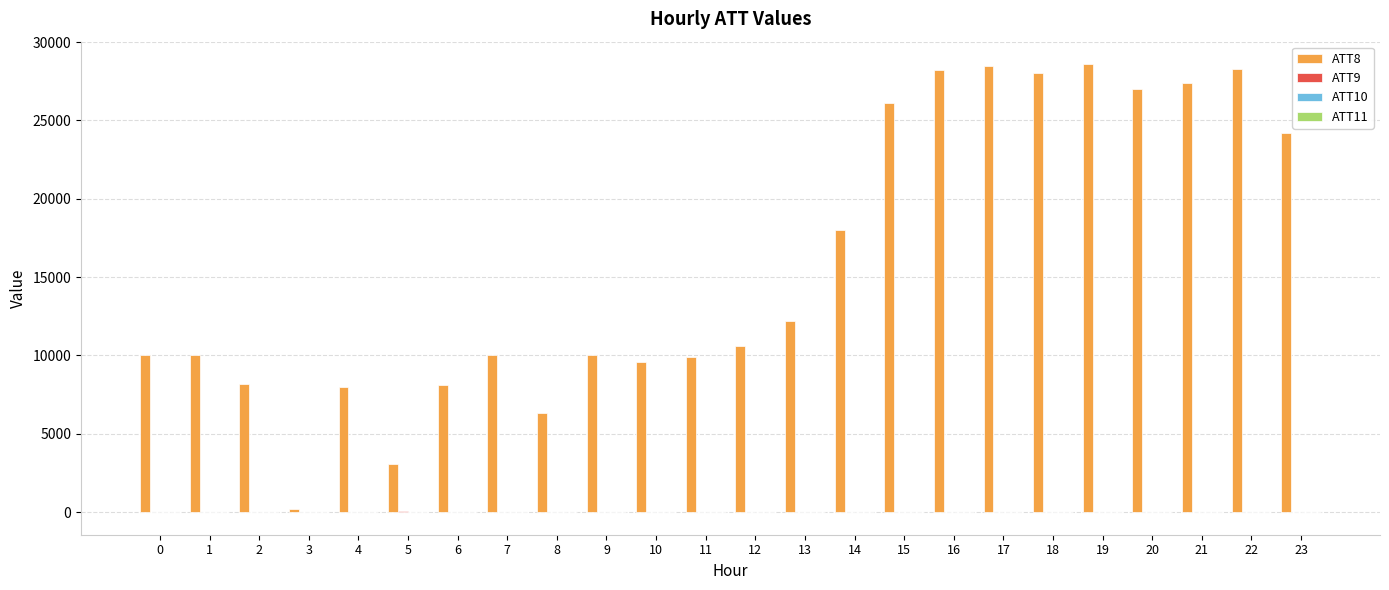

Which series has the largest total across all categories?

ATT8